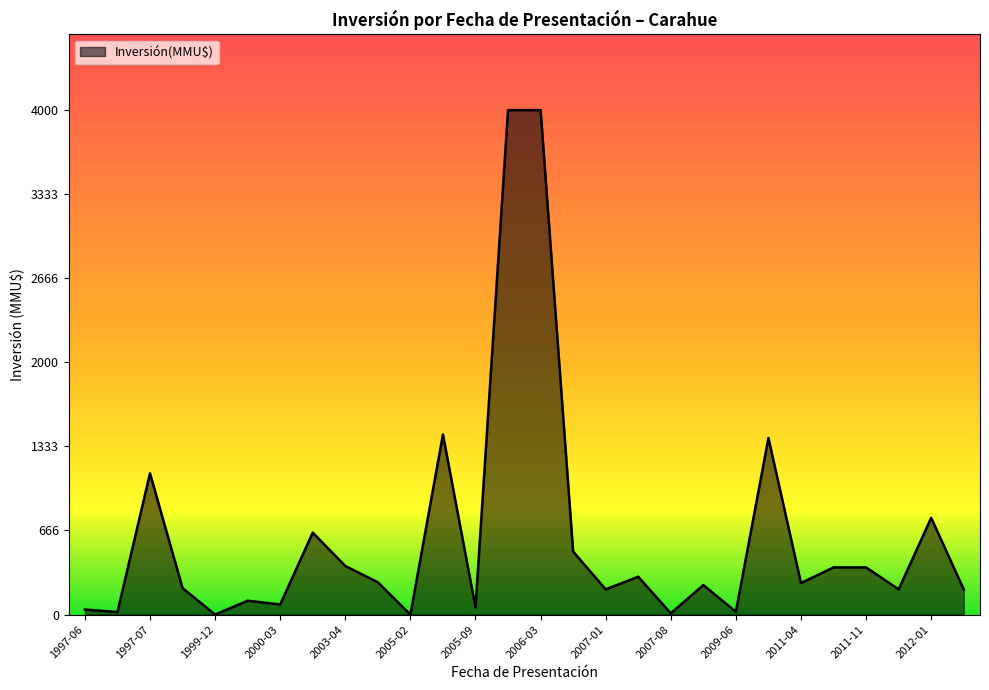

What is the difference between the maximum and minimum values?

4000